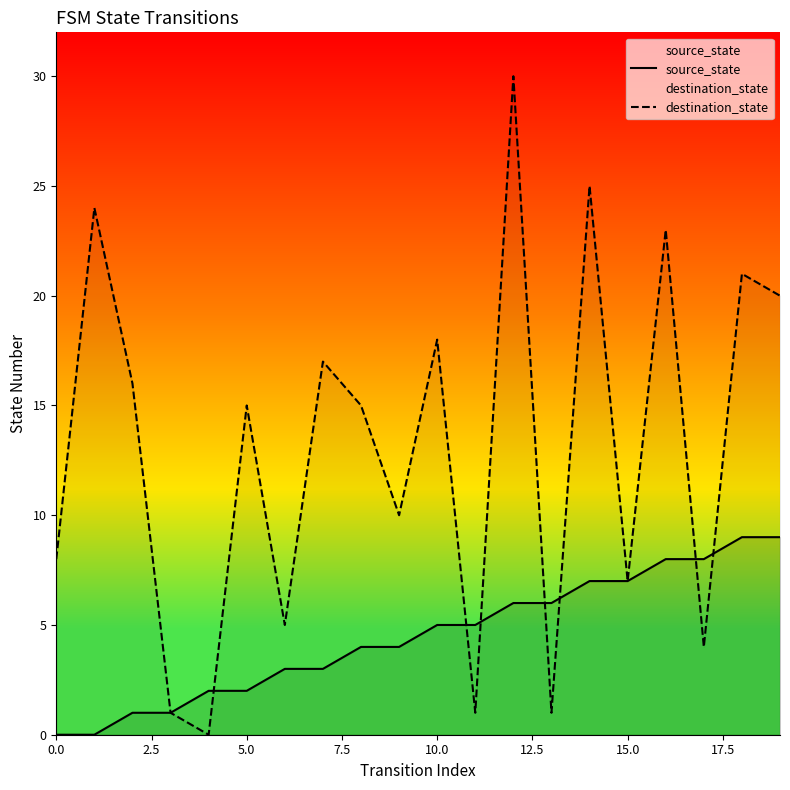

Reading left to right, extract all data points from this chart.

source_state: 0	0	1	1	2	2	3	3	4	4	5	5	6	6	7	7	8	8	9	9
destination_state: 8	24	16	1	0	15	5	17	15	10	18	1	30	1	25	7	23	4	21	20